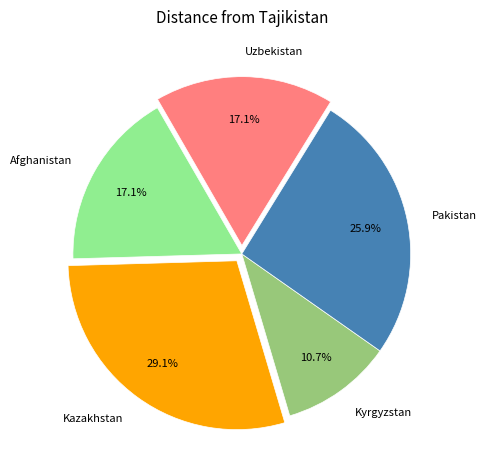

Combined, do Pakistan and Kazakhstan account for over 50%?

Yes